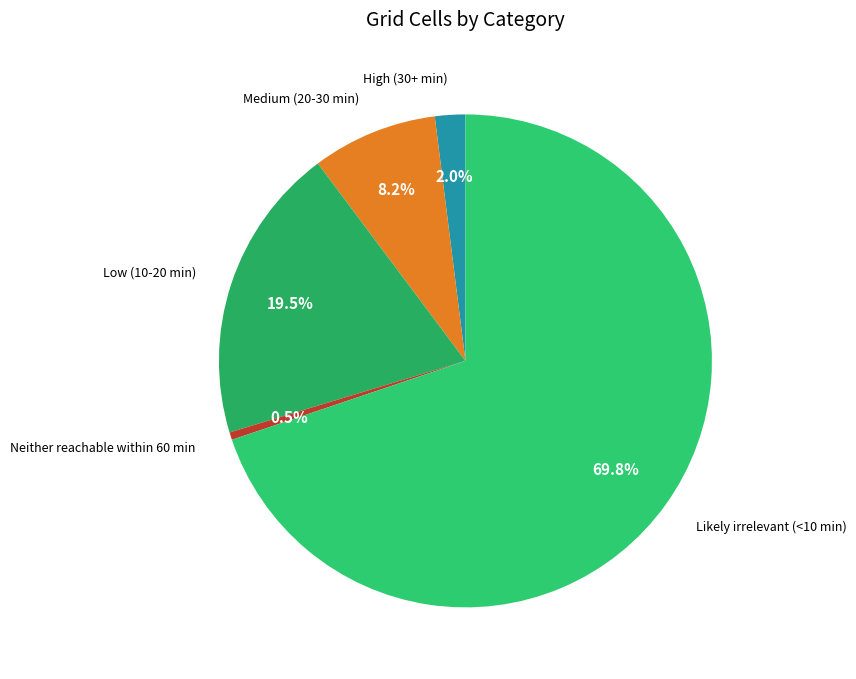

How many slices are in this pie chart?

5